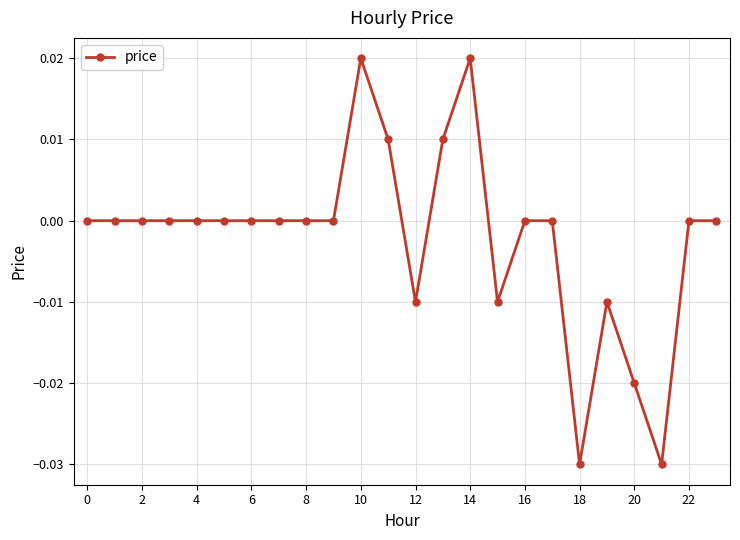

Count the values in the range 0 to 1.

18